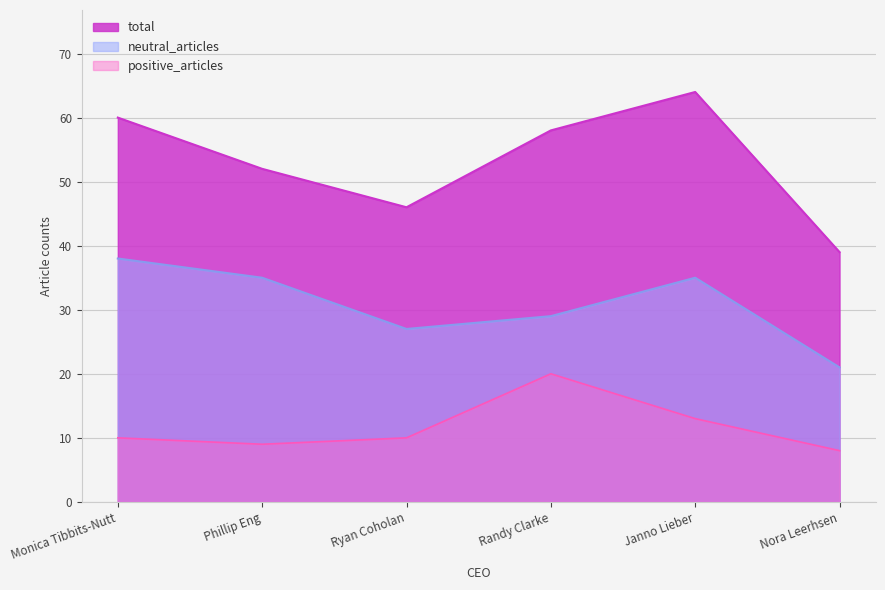

At which category does neutral_articles reach its first local peak?

Janno Lieber